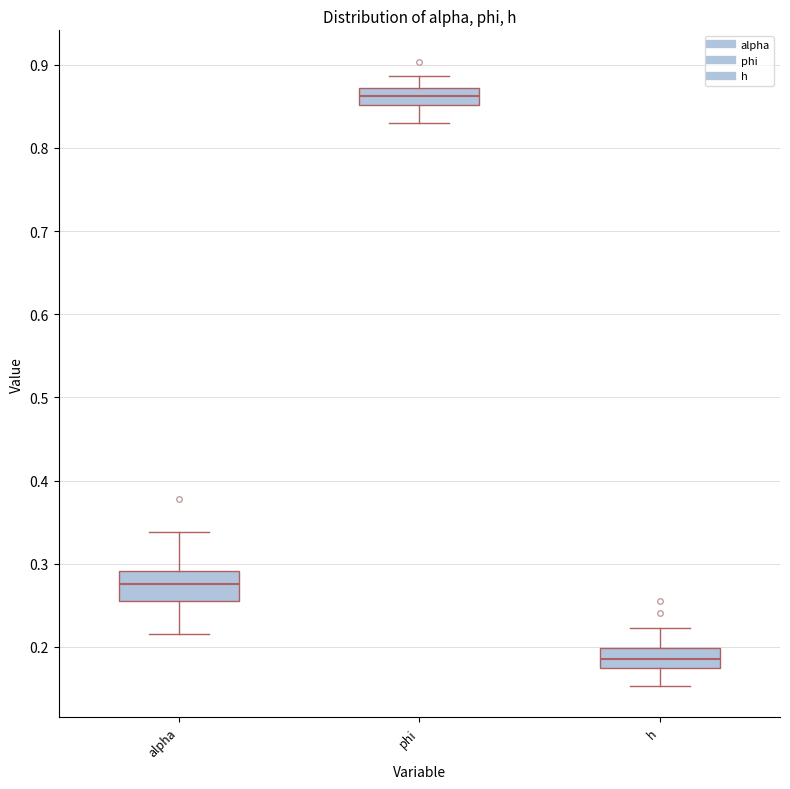

Which box's median line is the highest?

phi